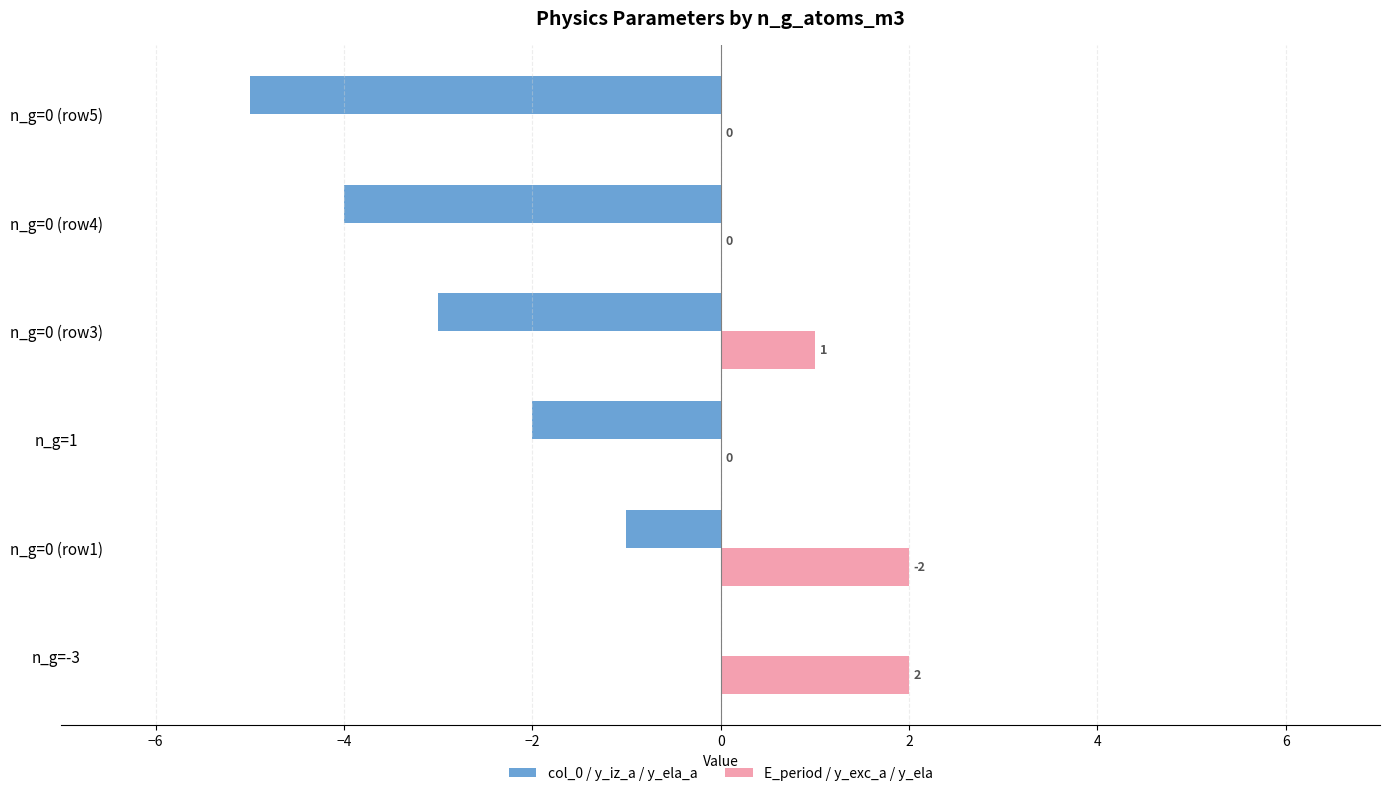

Is the value of col_0 / y_iz_a / y_ela_a at n_g=0 (row5) greater than the value of E_period / y_exc_a / y_ela at n_g=0 (row1)?

No